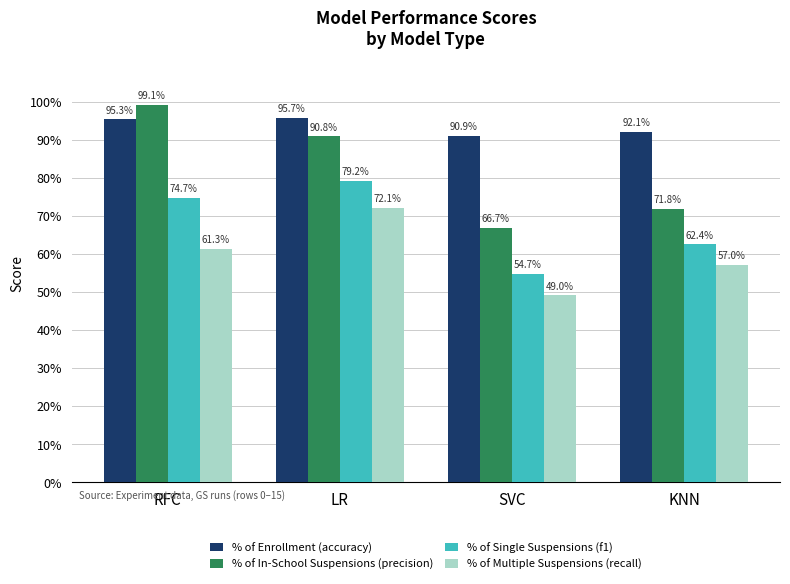

The value of % of In-School Suspensions (precision) at RFC is 0.3. True or false?

False